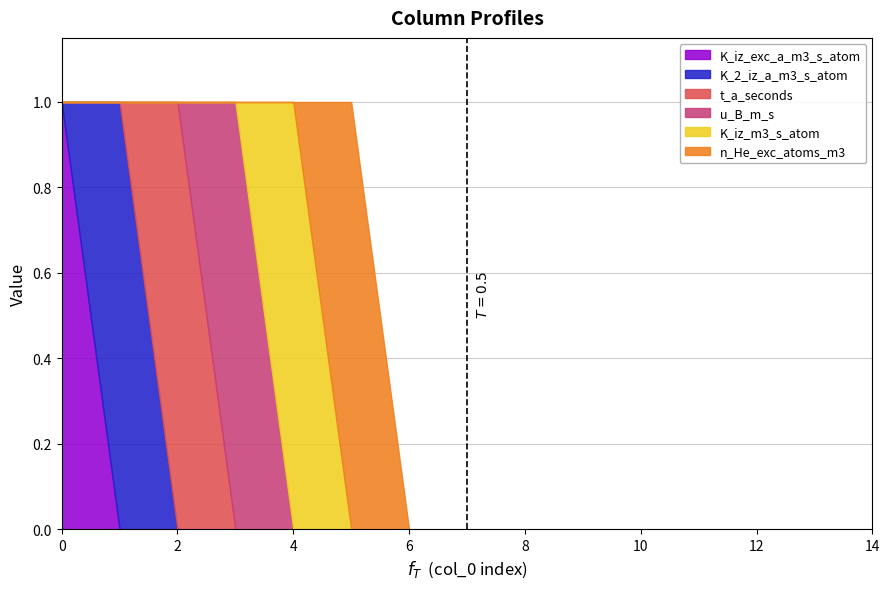

Is it true that n_He_exc_atoms_m3 equals 0 at 9?

True